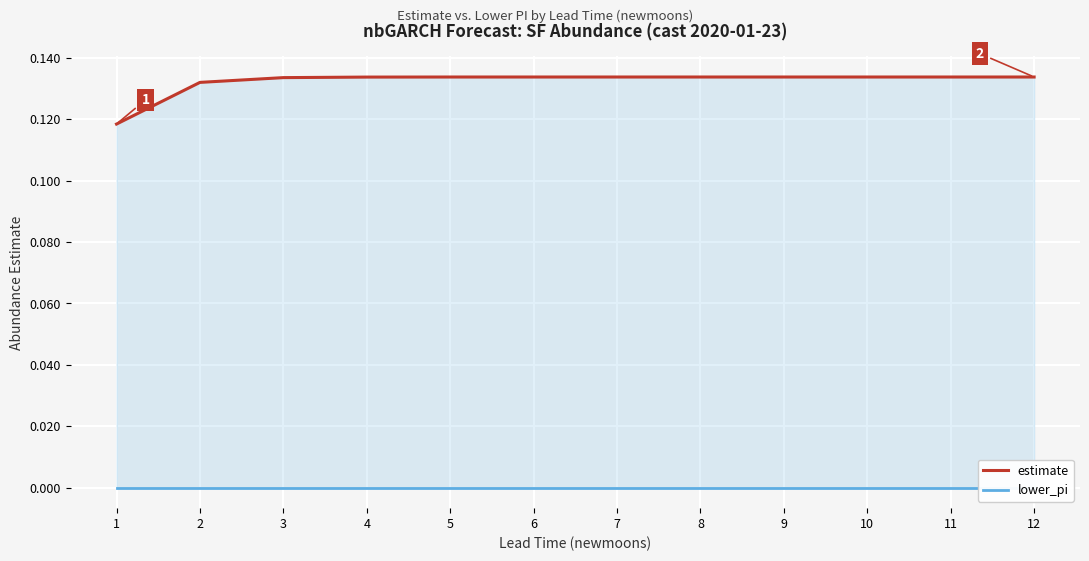

The estimate series shows 0.2 at 12. True or false?

False